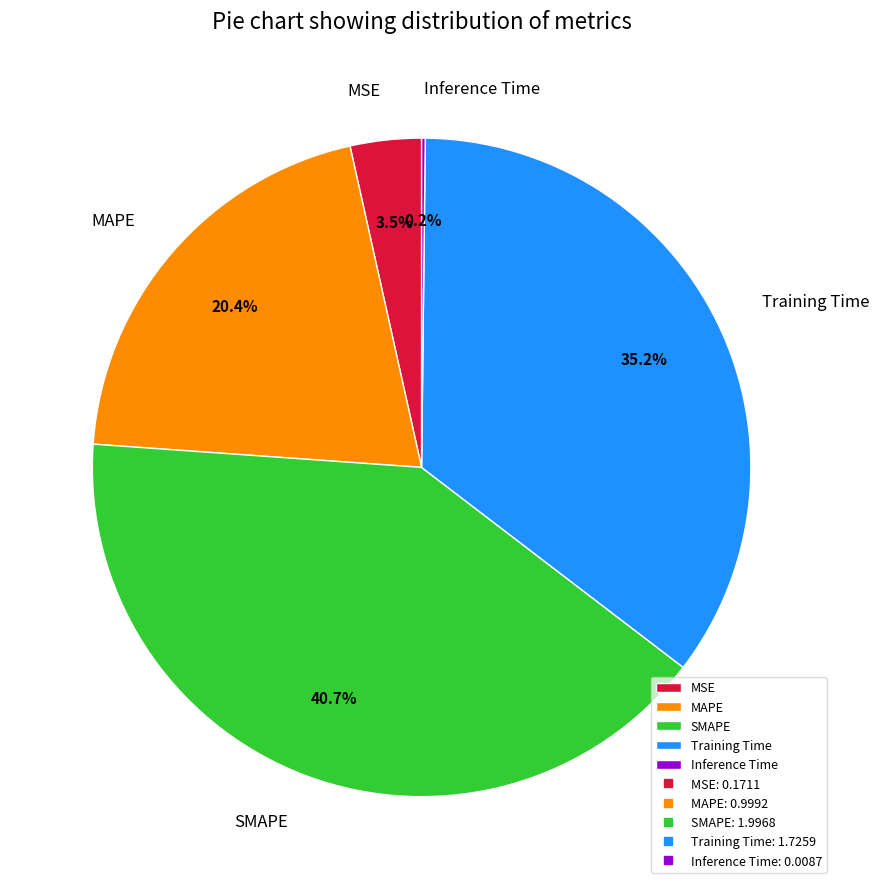

True or false: MAPE accounts for 20% of the total.

True